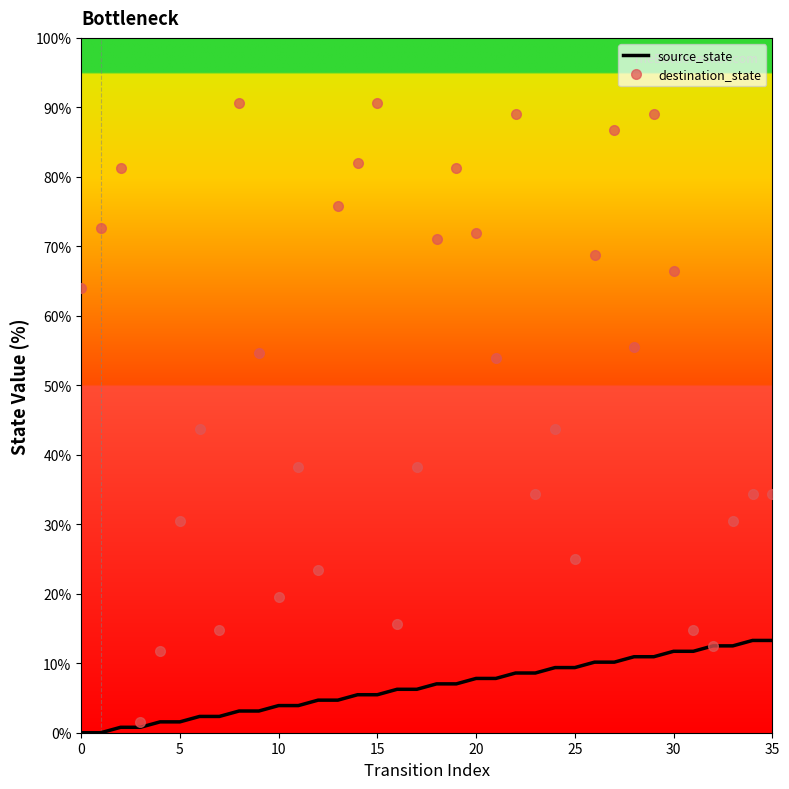

List the series in order of their overall mean, lowest first.

source_state, destination_state